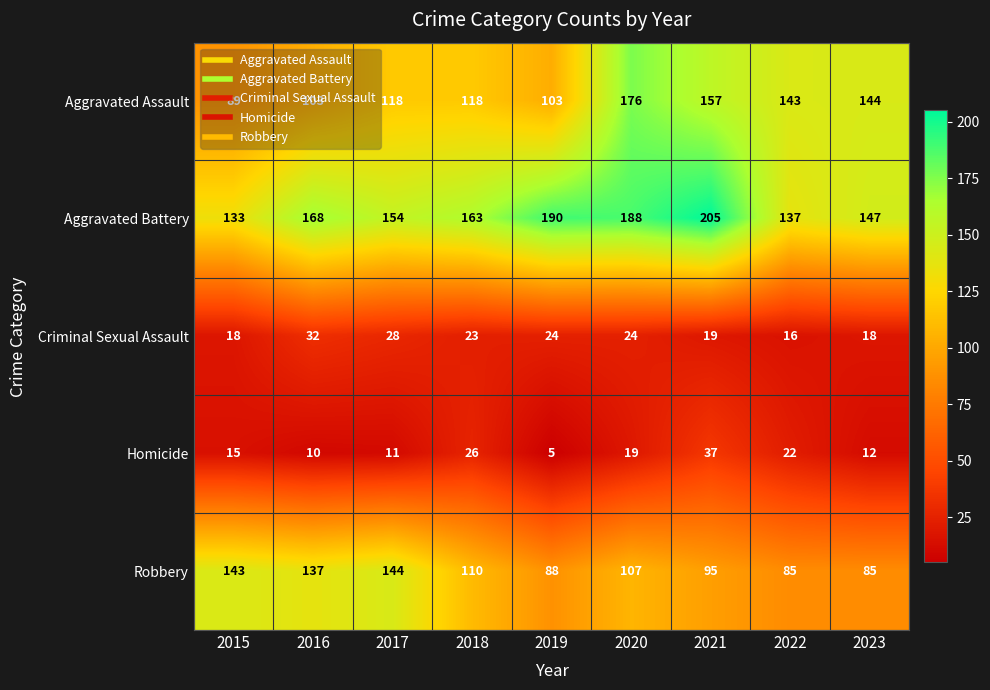

How many data points in Homicide are less than 15?

4